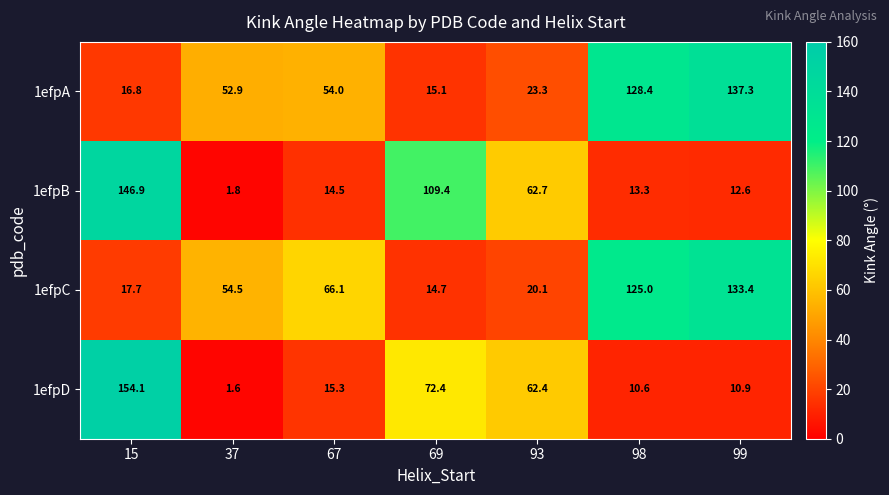

How many series are shown in this chart?

4